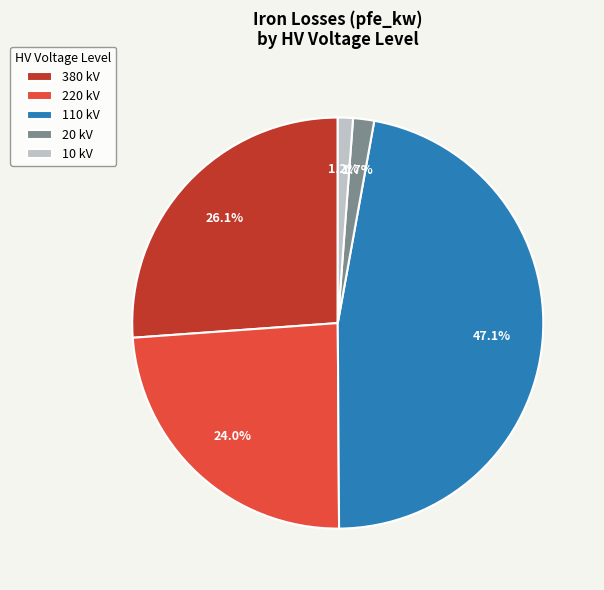

Does 220 kV represent more than half of the total?

No